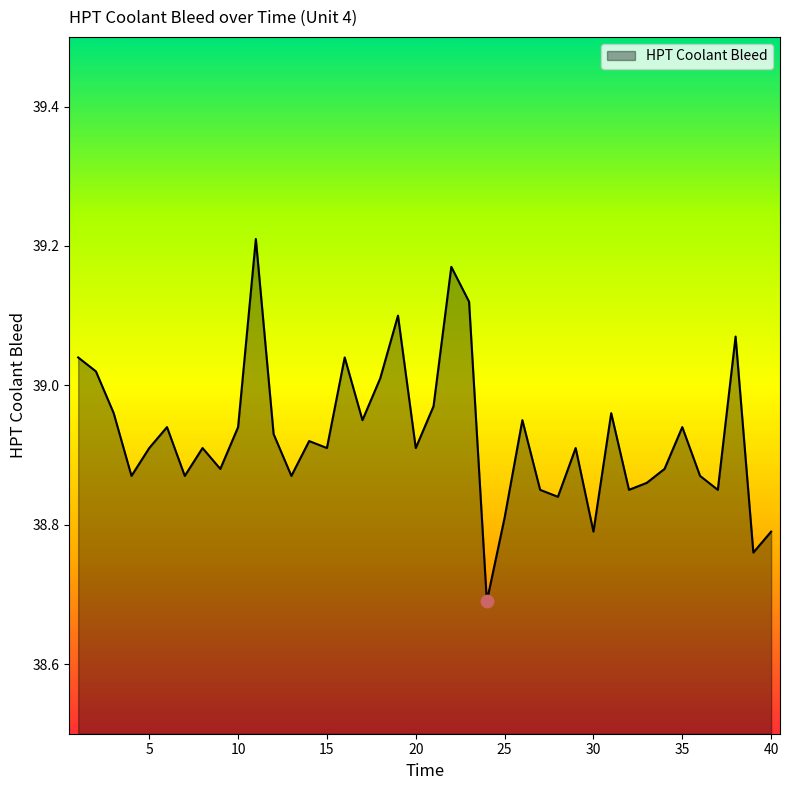

How many lines are shown in the chart?

1